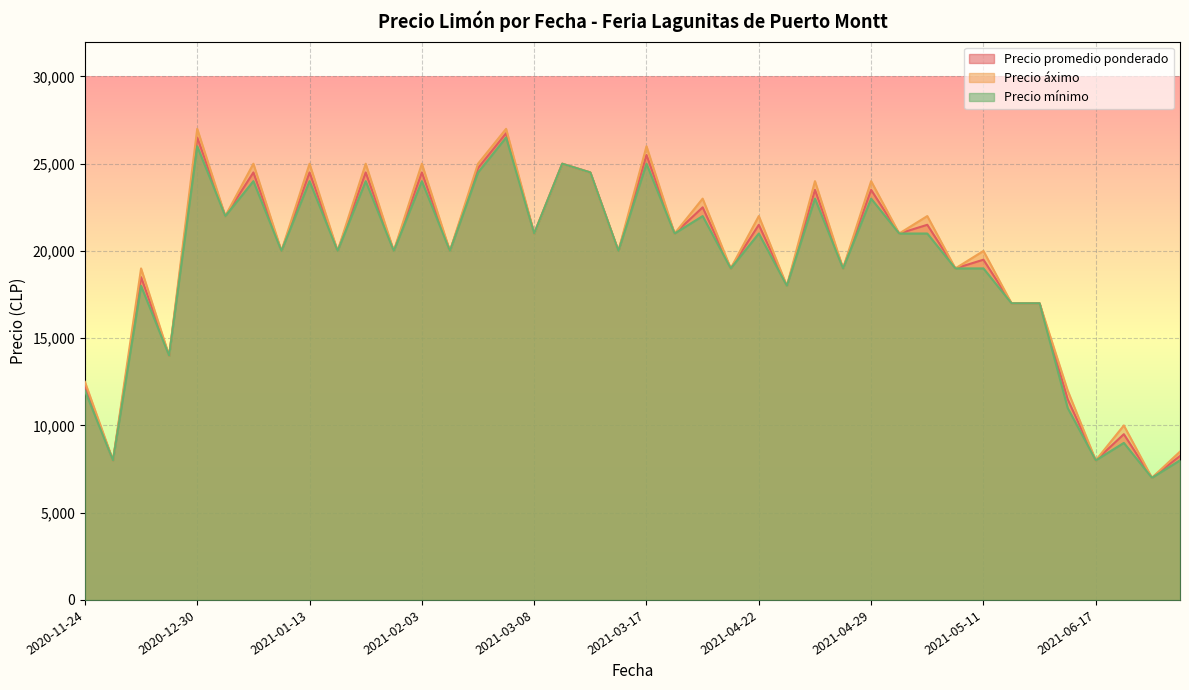

True or false: Precio promedio ponderado has a value of 17521 at 2020-11-24.

False